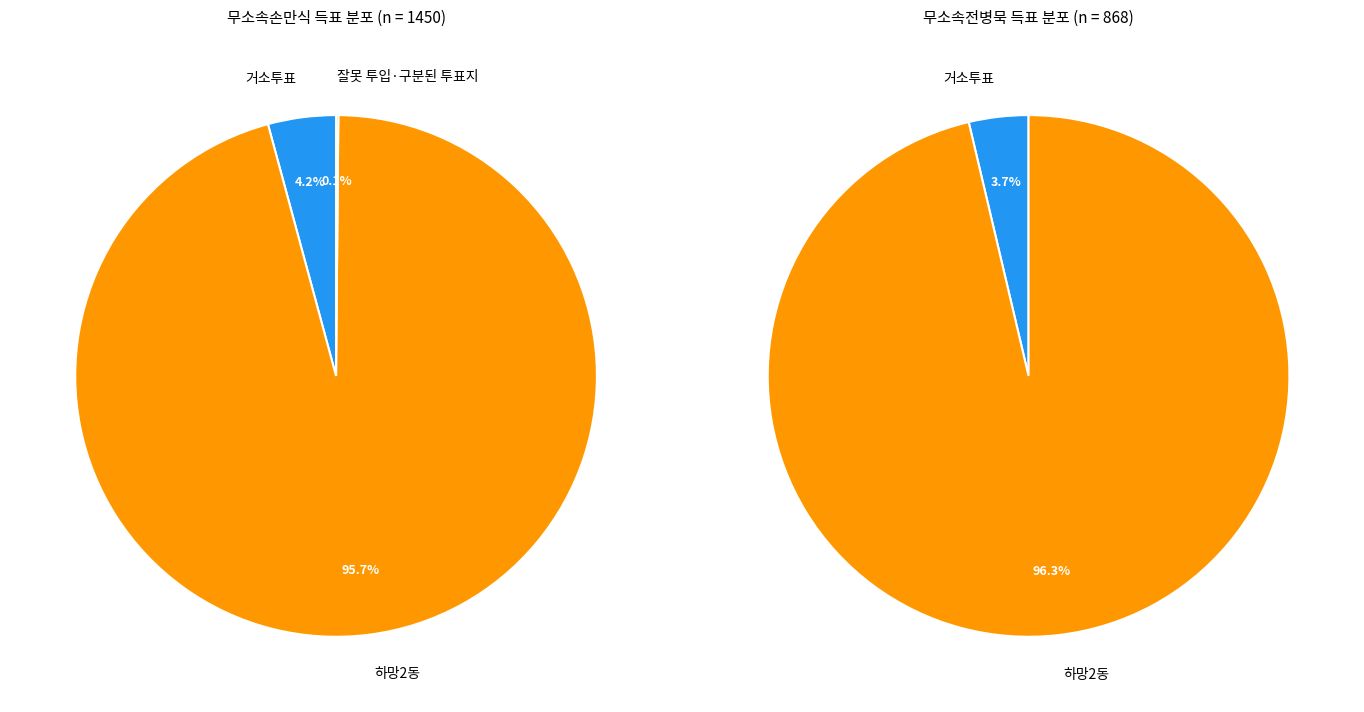

To the nearest percent, what is the difference between the 거소투표 and 하망2동 slice percentages?

91%